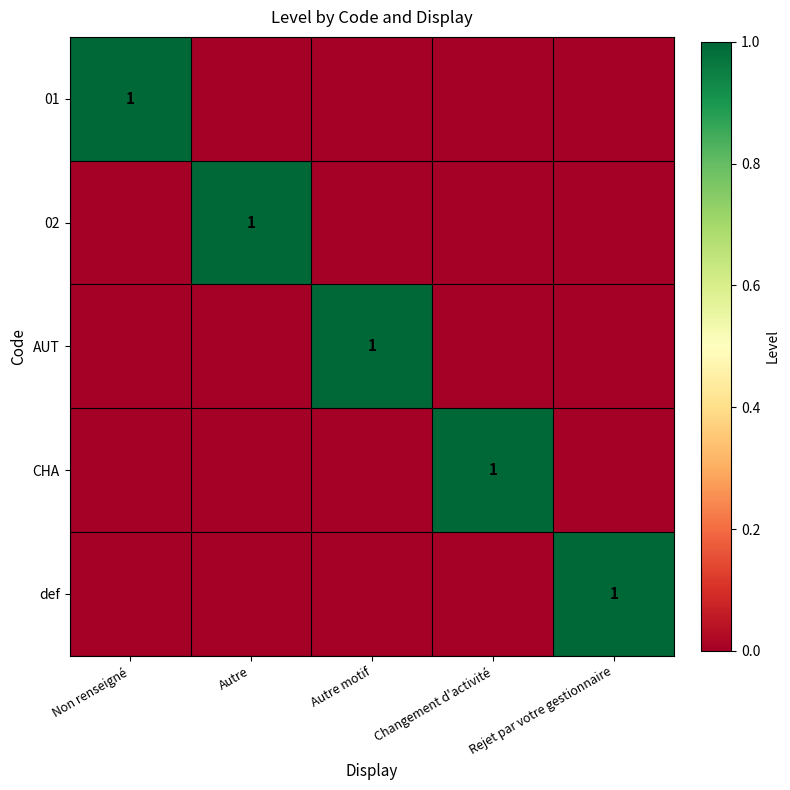

At how many categories does at least one series exceed 0?

5